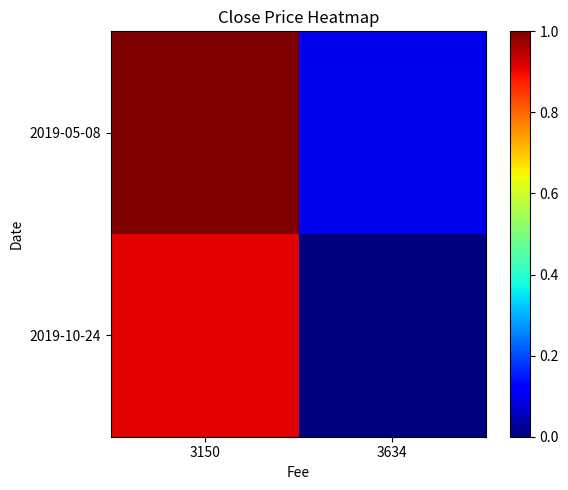

Which series changed the most between 3150 and 3634?

2019-10-24